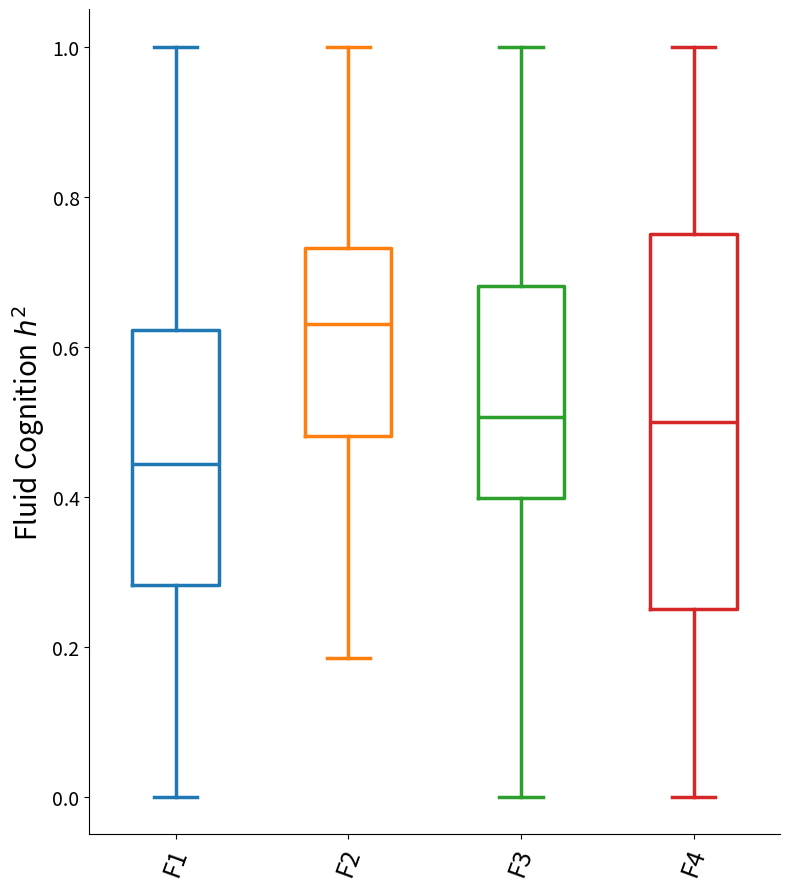

Comparing the boxes themselves (not the whiskers), which one is the tallest?

F4